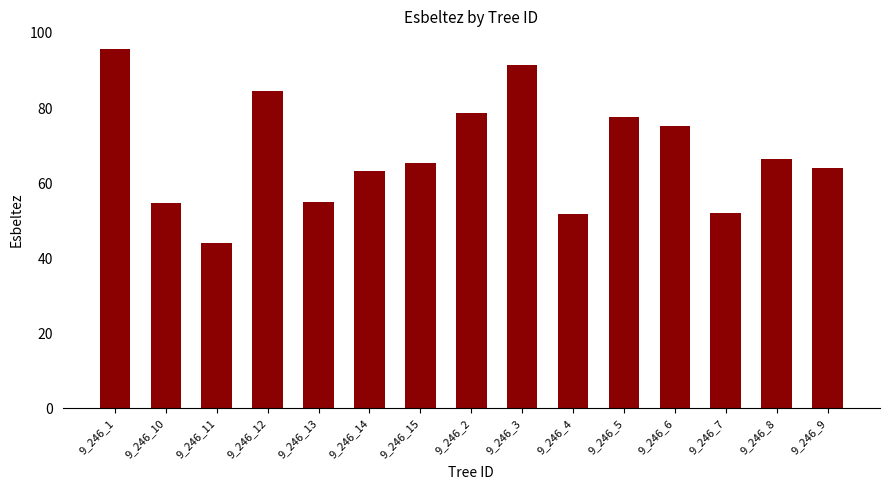

Does the chart contain any negative values?

No